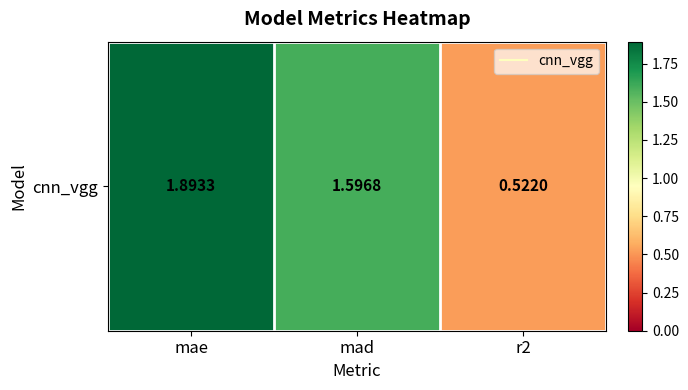

What is the average value?

1.3